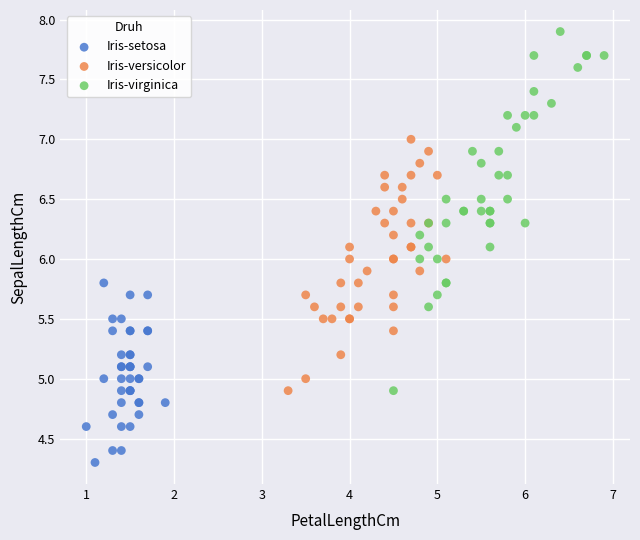

Which series has the widest spread of Y values?

Iris-virginica